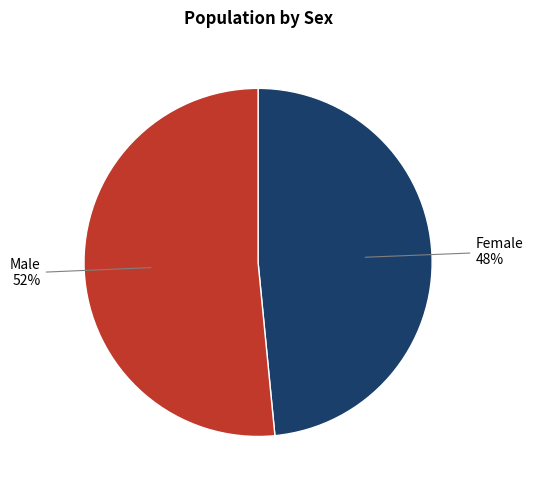

Does any single category account for the majority?

Yes